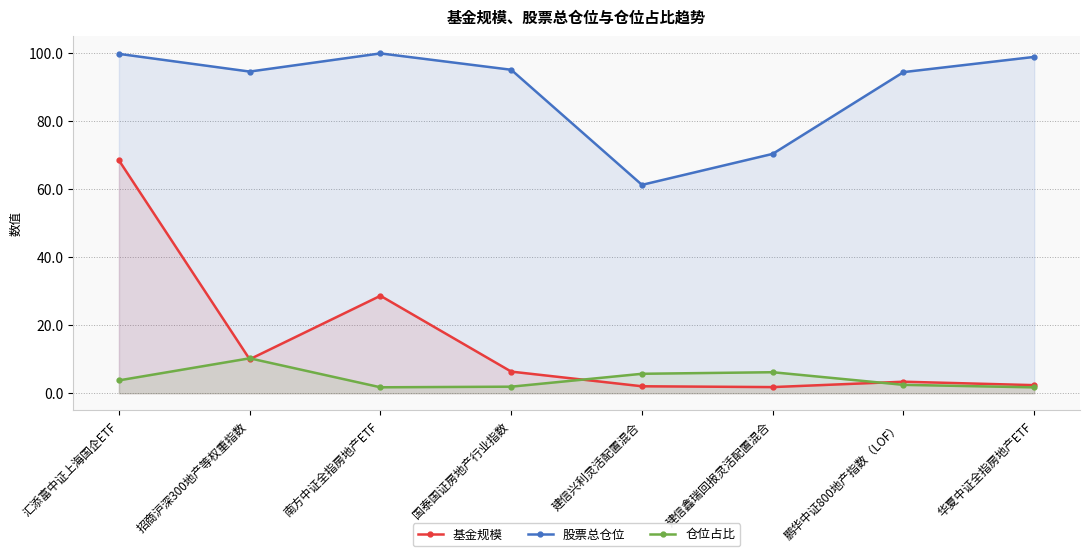

Which category has the highest value in the 基金规模 series?

汇添富中证上海国企ETF